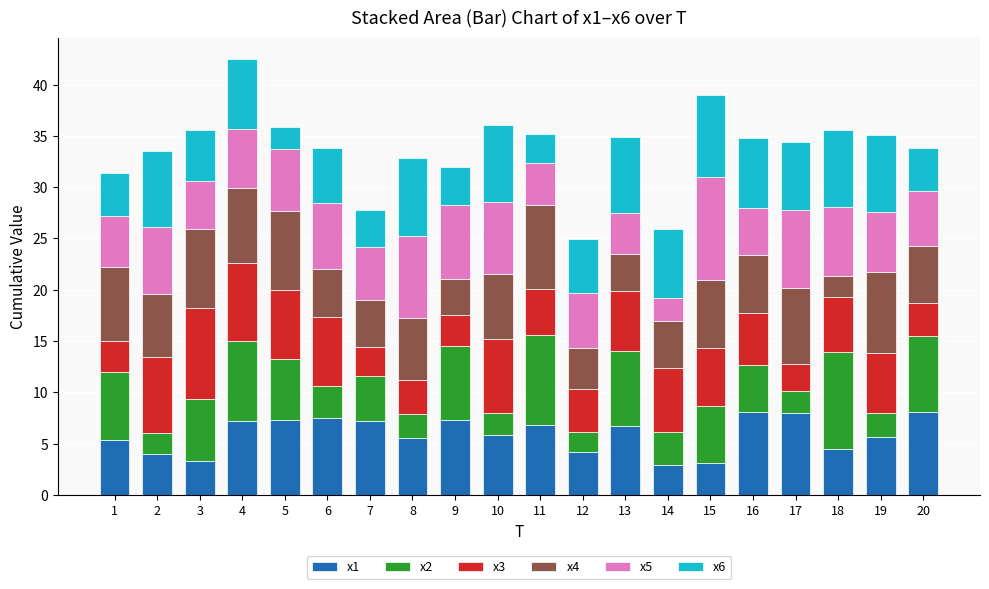

What is the difference between the second highest and minimum values in the x1 series?

5.2